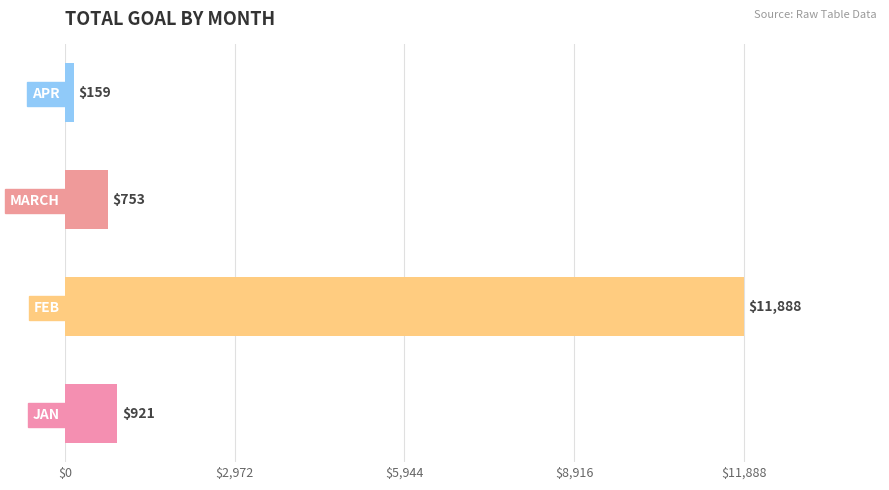

At which label is the value closest to 6023?

JAN